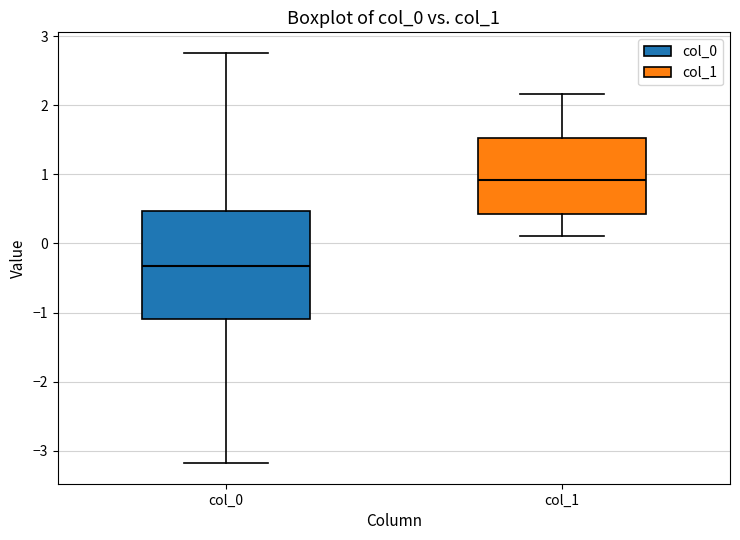

Comparing the boxes themselves (not the whiskers), which one is the tallest?

col_0